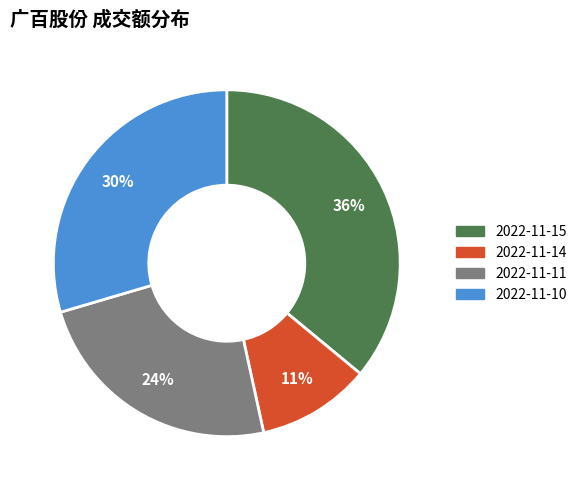

Which has a higher value, 2022-11-11 or 2022-11-15?

2022-11-15